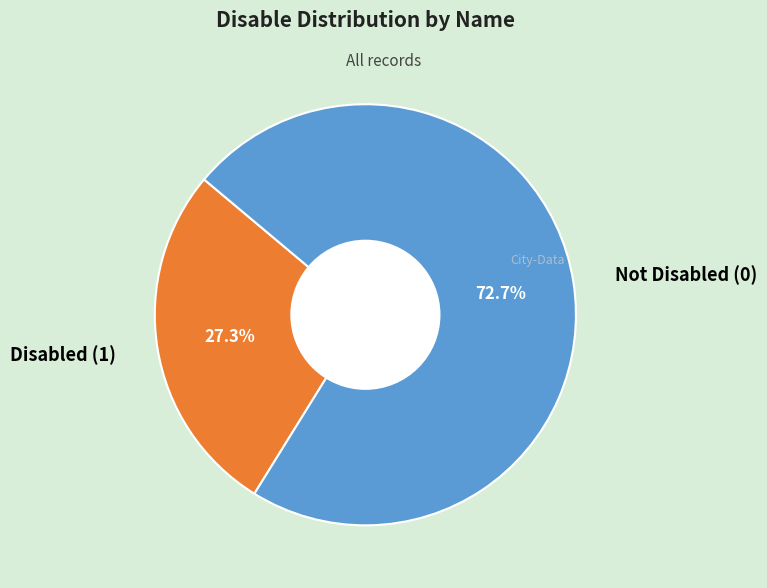

Is there any slice that represents more than half of the pie?

Yes